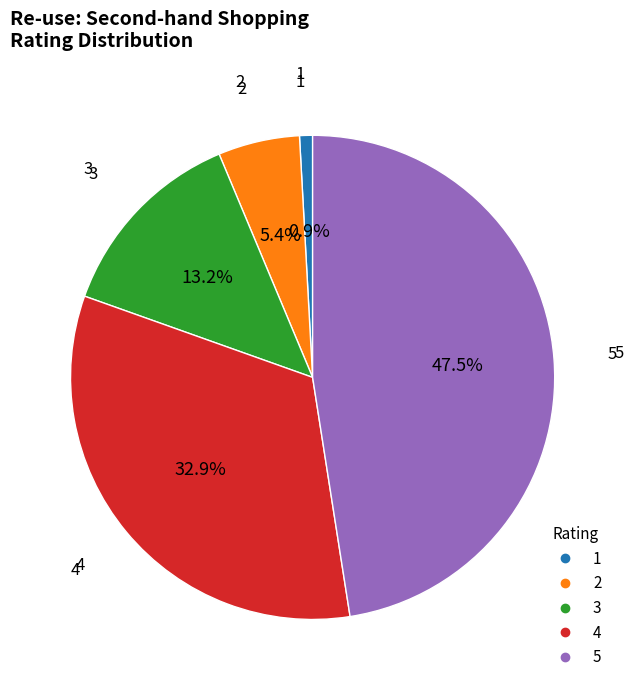

To the nearest percent, what is the difference between the largest and smallest slice percentages?

47%